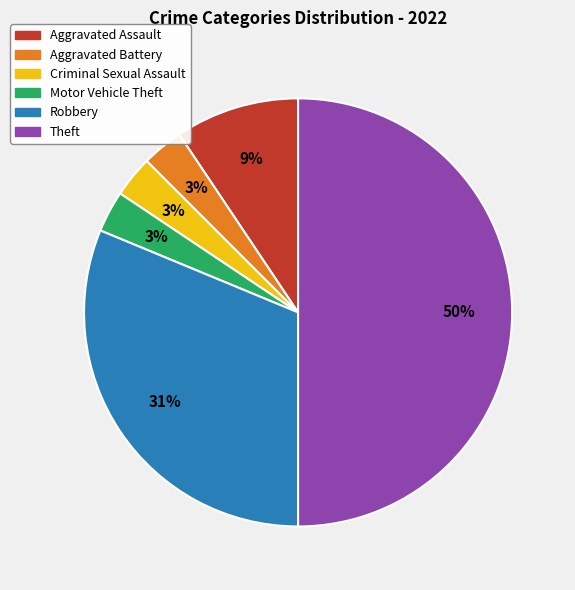

Combined, do Criminal Sexual Assault and Aggravated Assault account for over 50%?

No